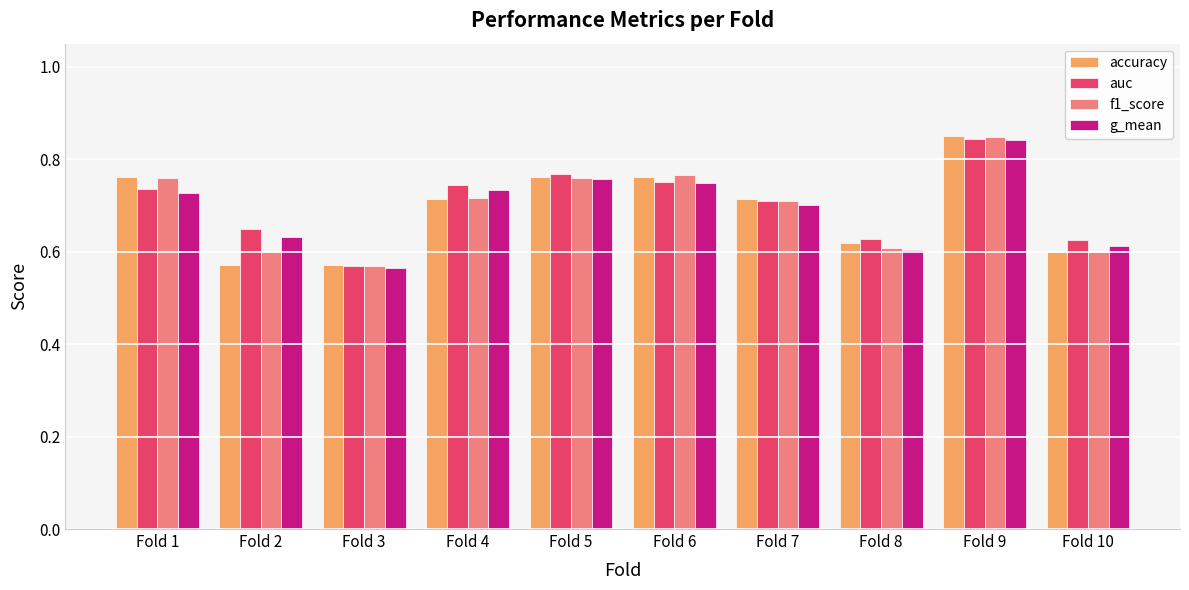

Which category has the highest value in the auc series?

Fold 9